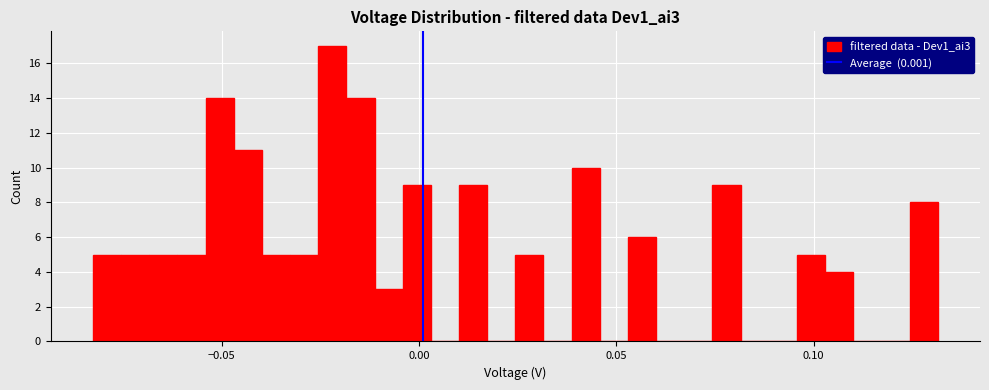

Around what value on the x-axis is the tallest bar? Give the approximate position of its centre, as read against the axis.

-0.020